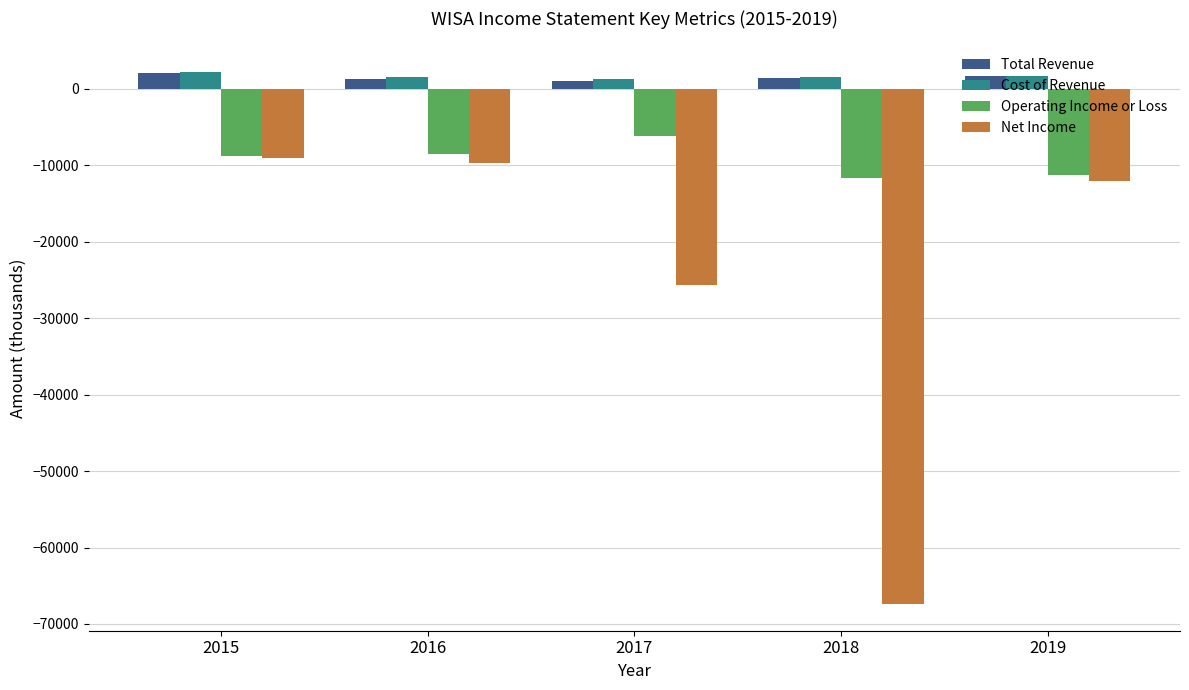

Is the value of Net Income at 2016 greater than the value of Total Revenue at 2016?

No